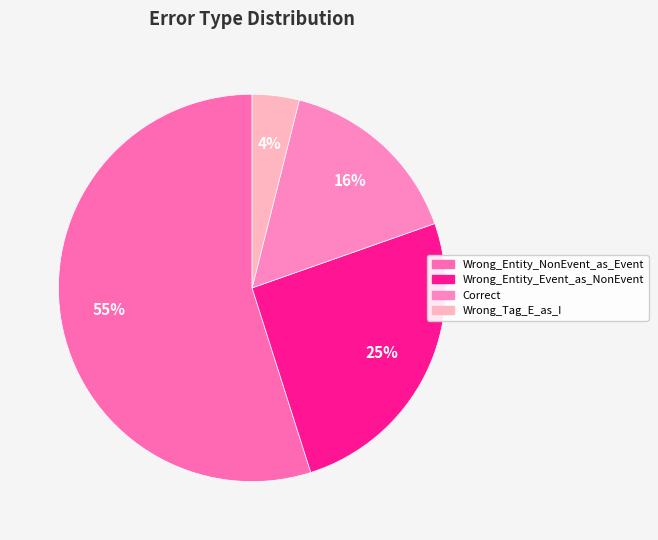

To the nearest percent, what is the difference between the Correct and Wrong_Tag_E_as_I slice percentages?

12%